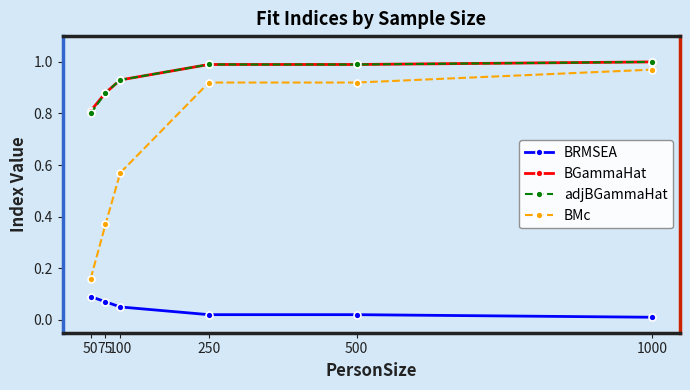

What is the value of the adjBGammaHat point at the 1st from the left?

0.8